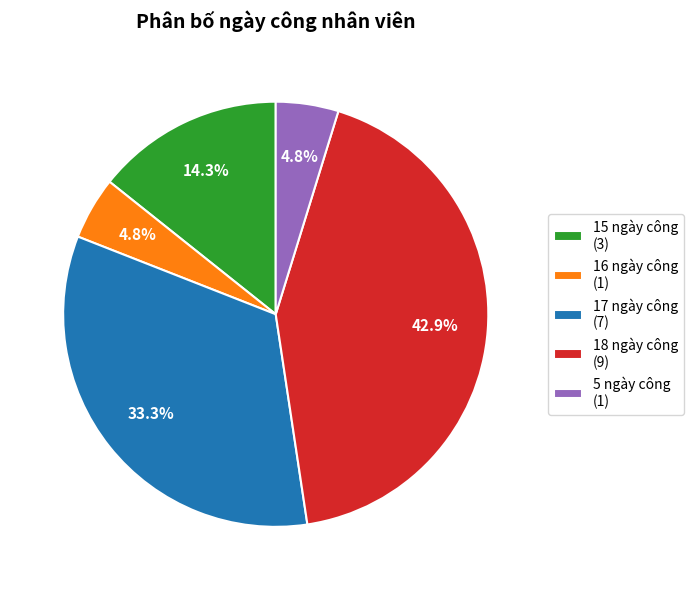

What is the total percentage of 18 ngày công (9) and 15 ngày công (3)?

57.1%